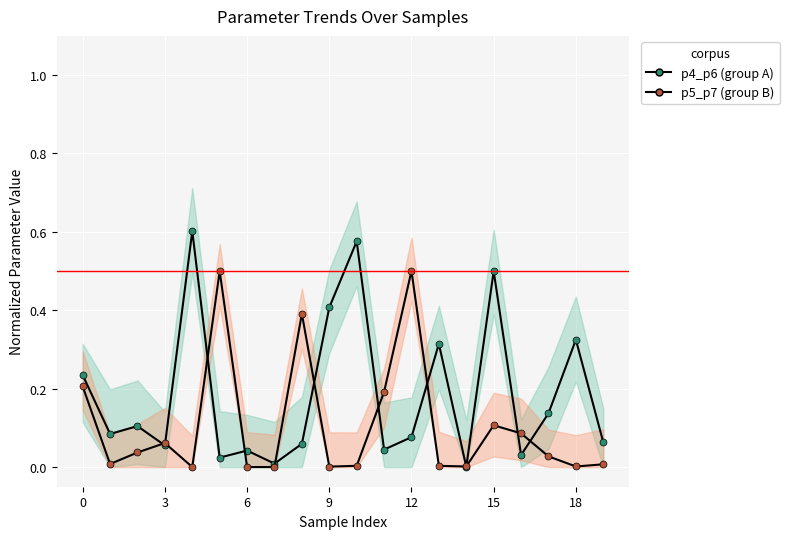

At 8, list the series in order from smallest to largest.

p4_p6 (group A), p5_p7 (group B)